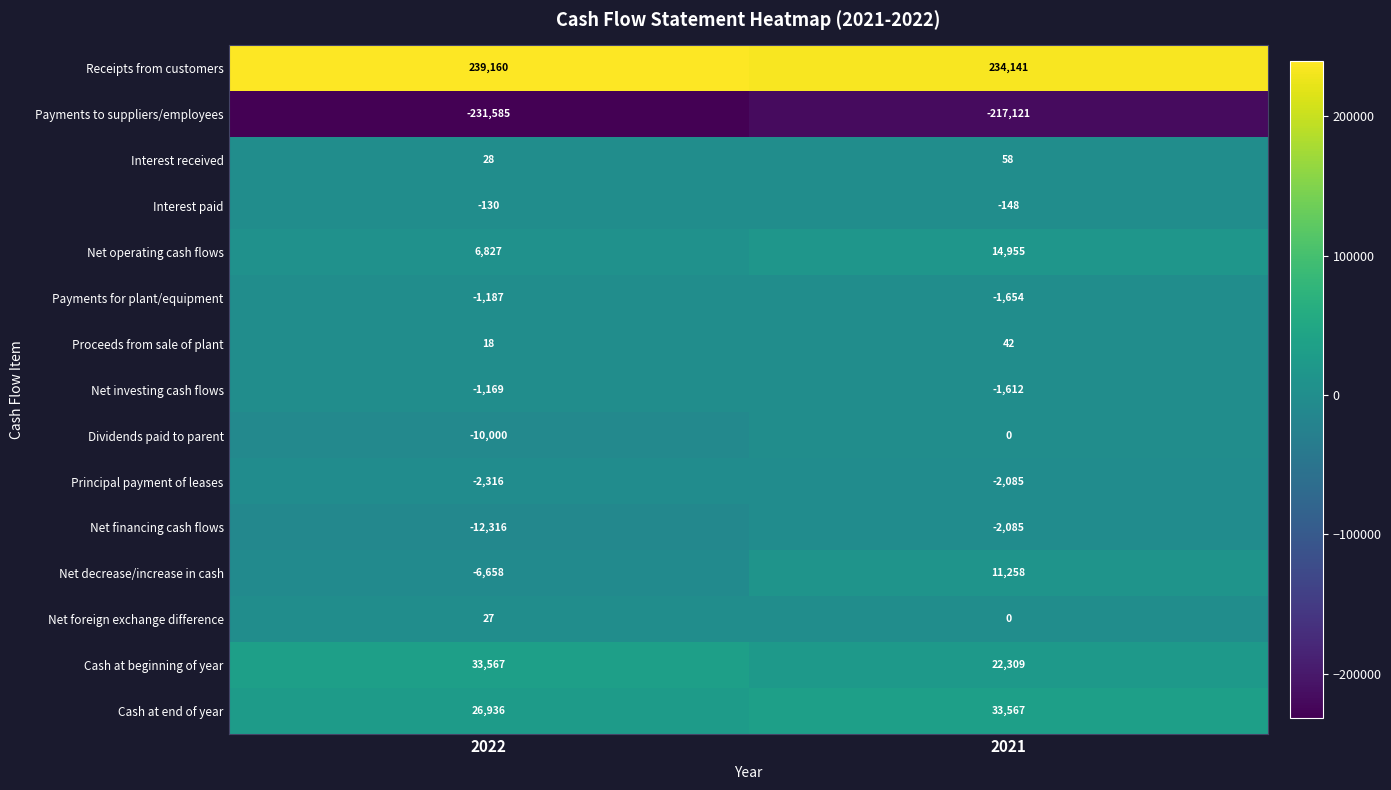

Where is Receipts from customers nearest to the value 236650?

2021